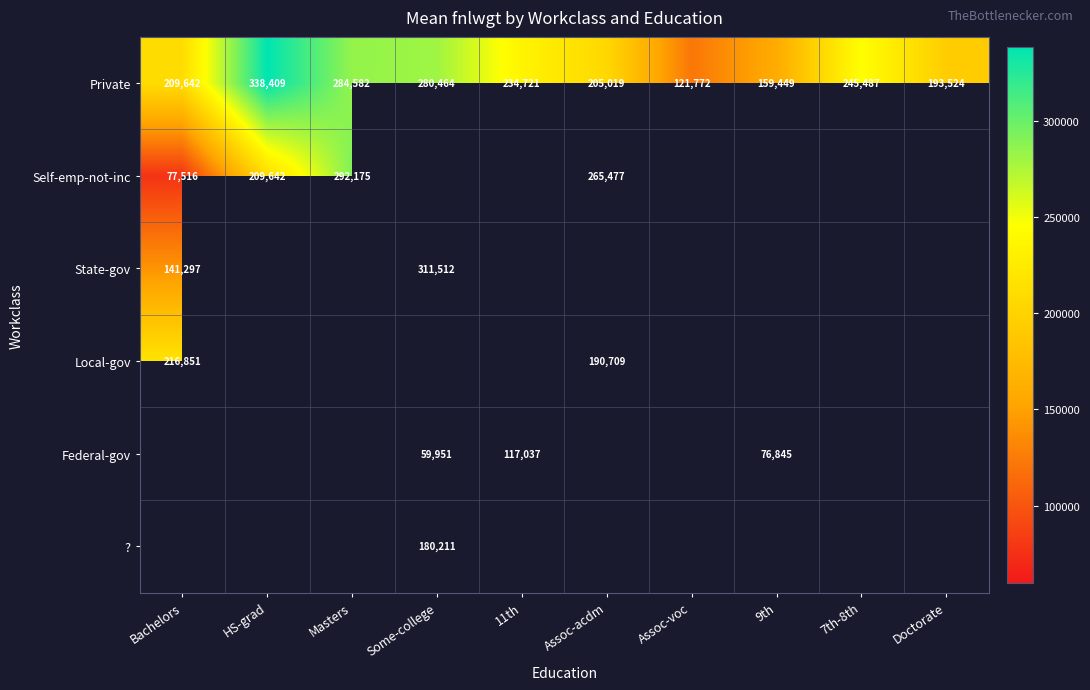

What is the lowest value of the Private series?

121772